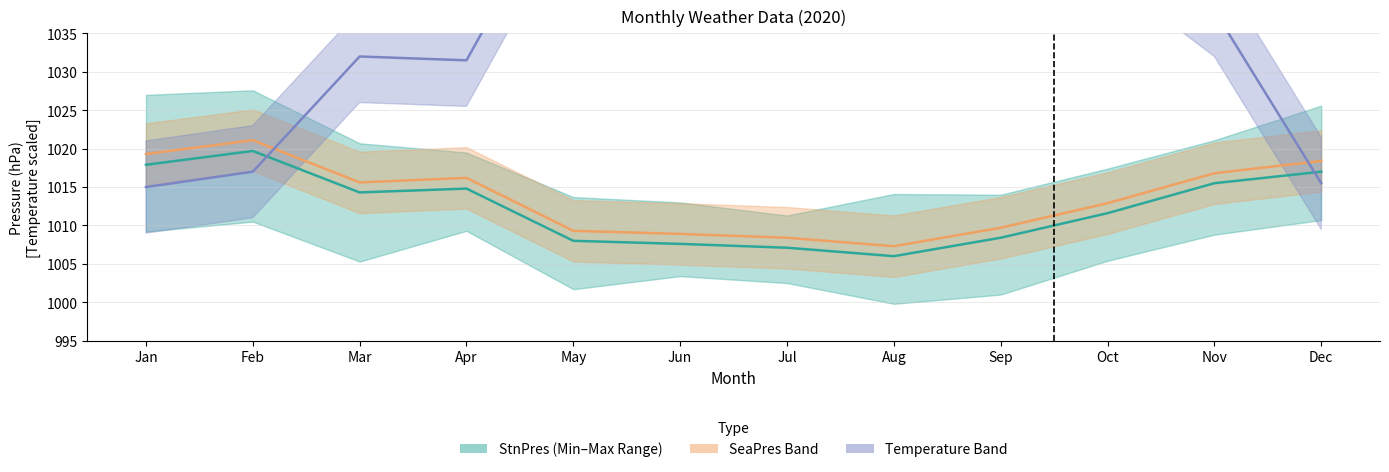

What are all the series names shown in the legend?

StnPres, SeaPres, Temperature (scaled)